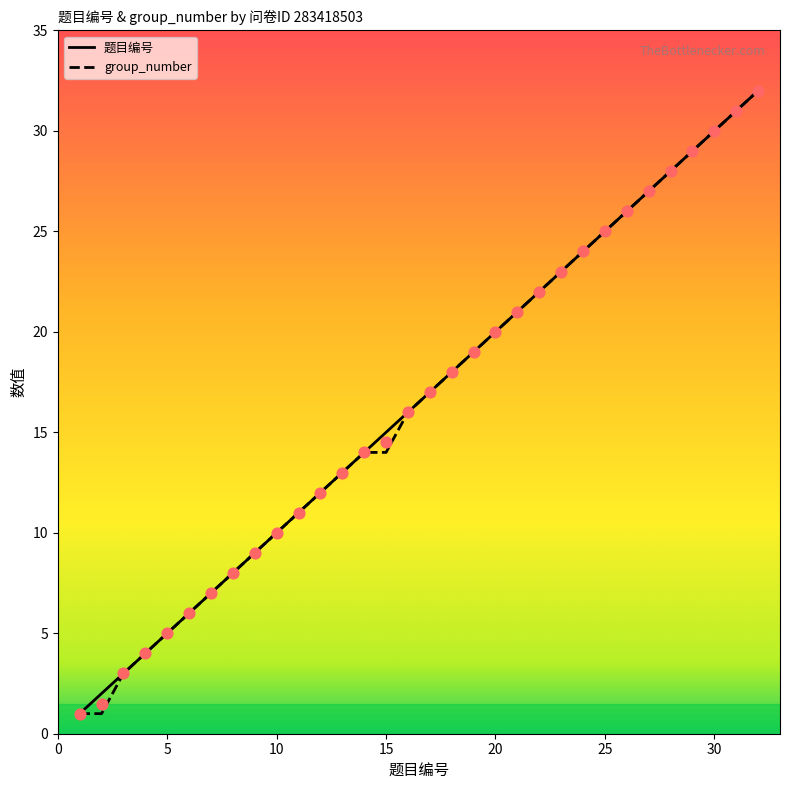

Which series has the widest spread of Y values?

题目编号